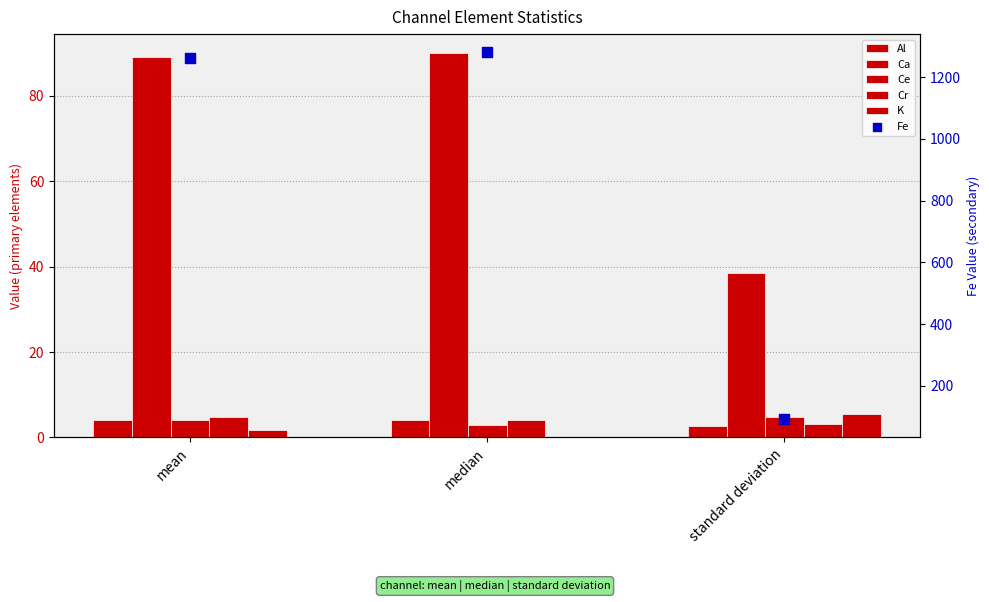

Which series contains the lowest Y value?

K